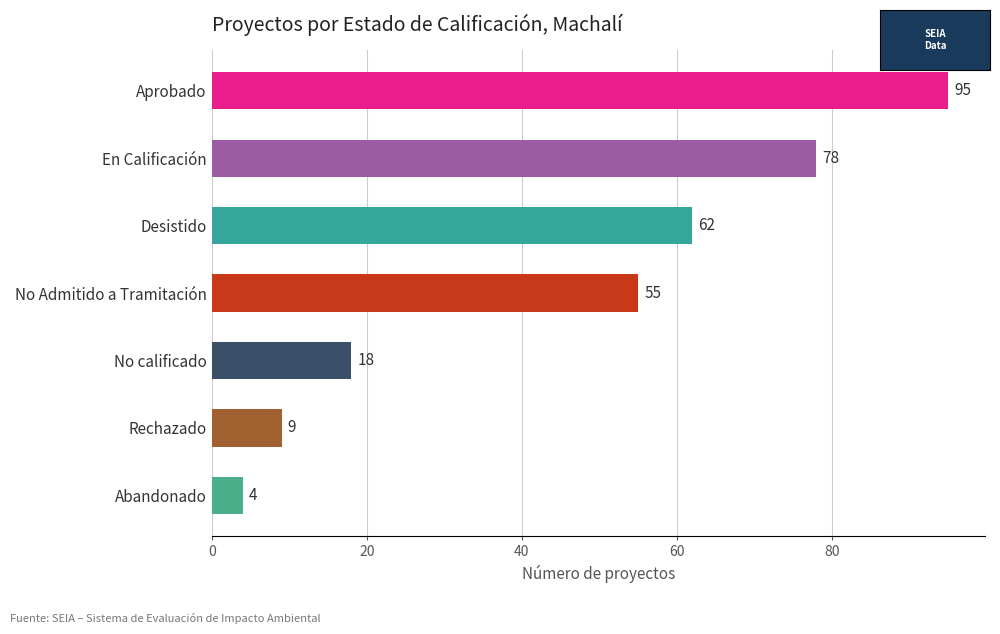

Read the value at No calificado.

18